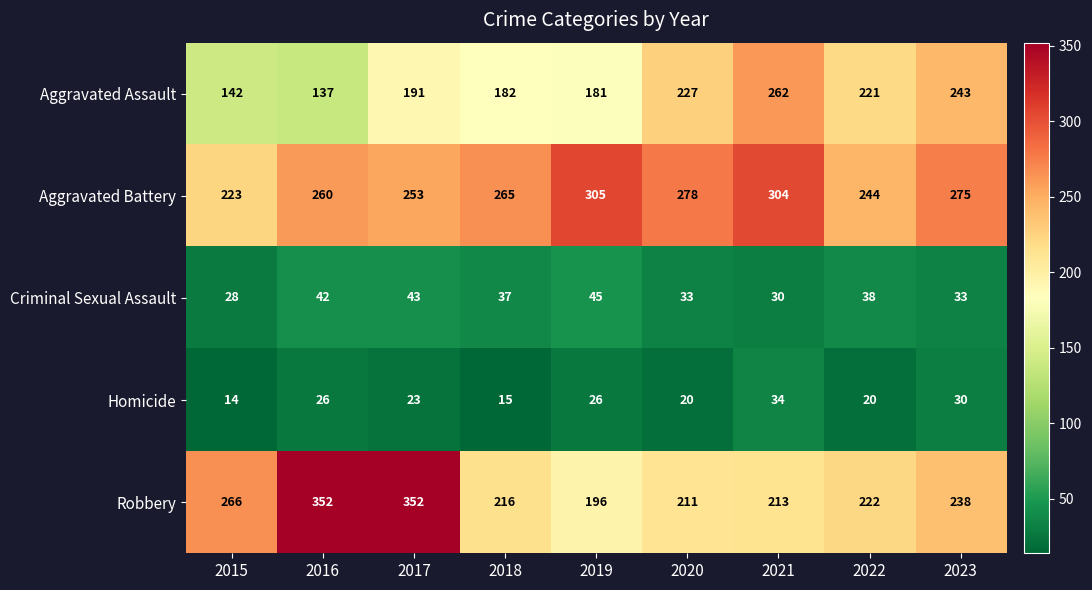

Rank the series at 2018 from lowest to highest value.

Homicide, Criminal Sexual Assault, Aggravated Assault, Robbery, Aggravated Battery